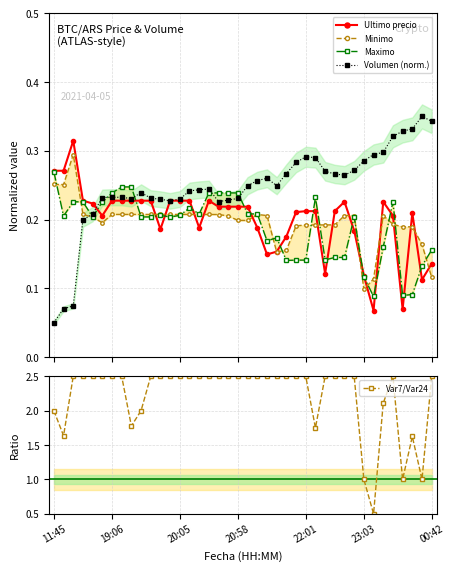

How many Volumen (norm.) values are between 0 and 1?

40